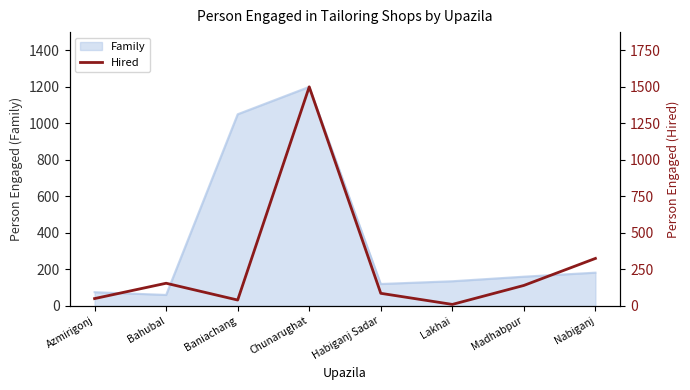

The chart shows a value of 77 at Madhabpur. True or false?

False